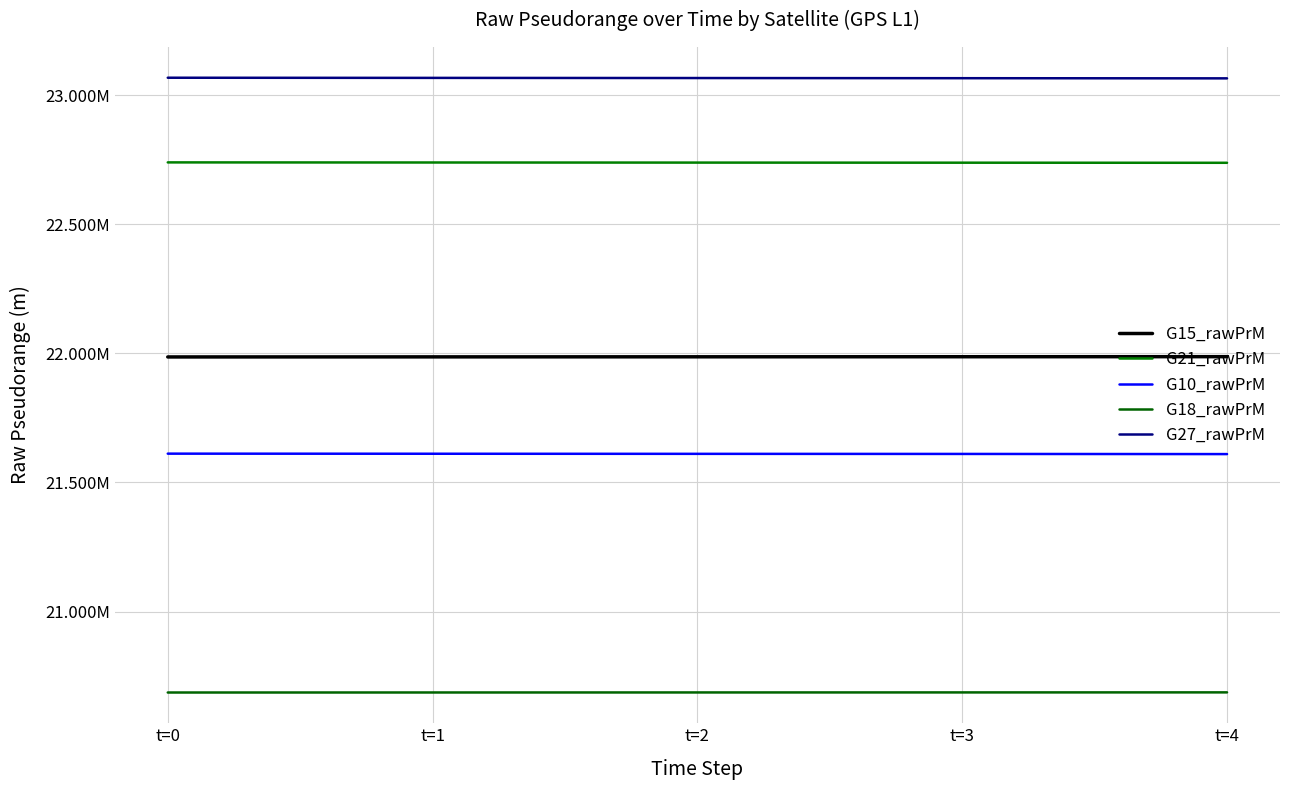

What is the value of the G21_rawPrM point at the 1st from the left?

22739612.7